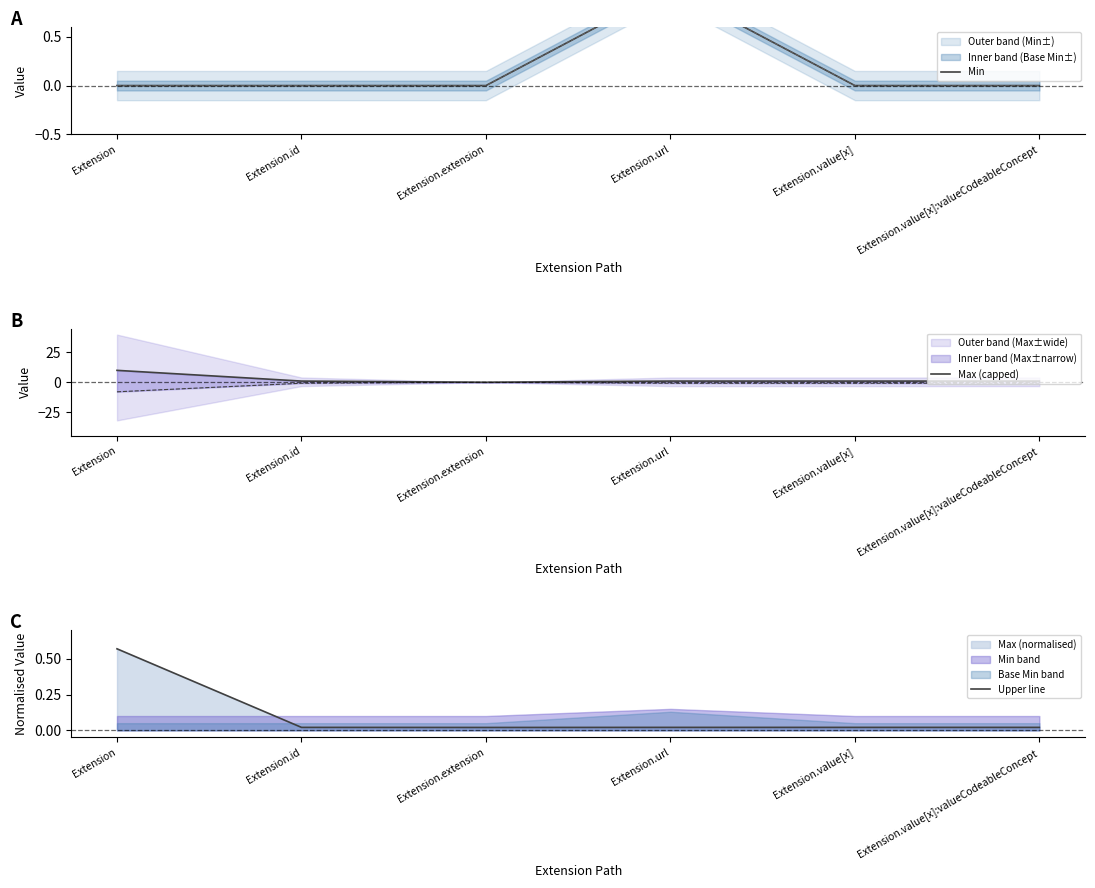

List the series in order of their peak value, highest first.

Max (capped), Min, Upper line